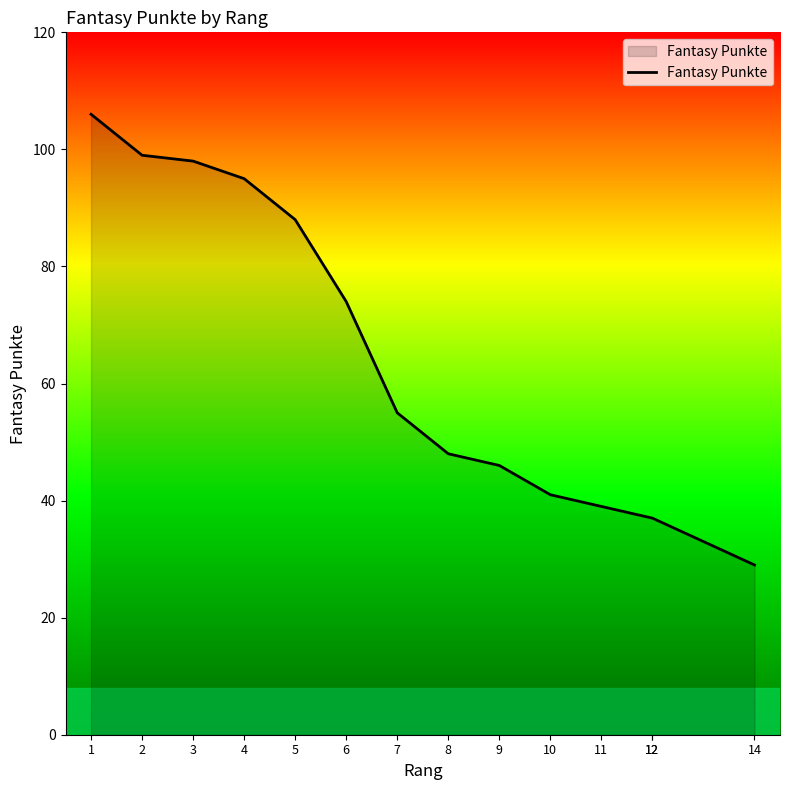

Which has a higher value, 6 or 2?

2